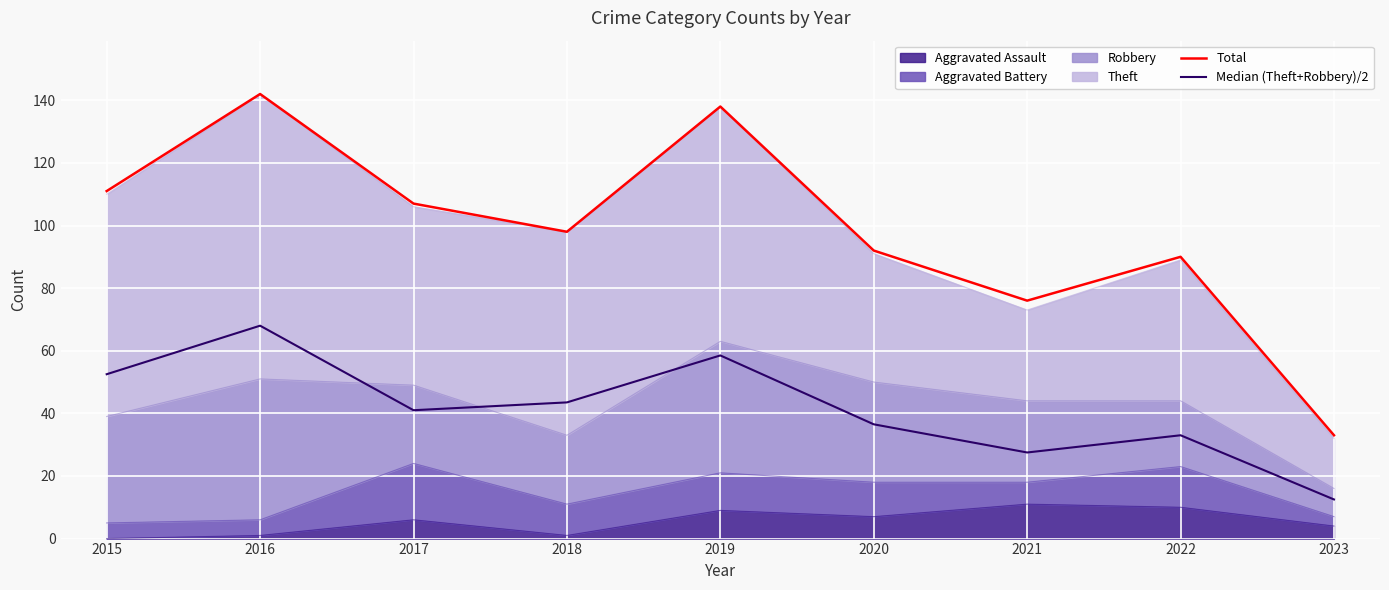

Reading left to right, extract all data points from this chart.

Total: 111.0	142.0	107.0	98.0	138.0	92.0	76.0	90.0	33.0
Median (Theft+Robbery)/2: 52.5	68.0	41.0	43.5	58.5	36.5	27.5	33.0	12.5